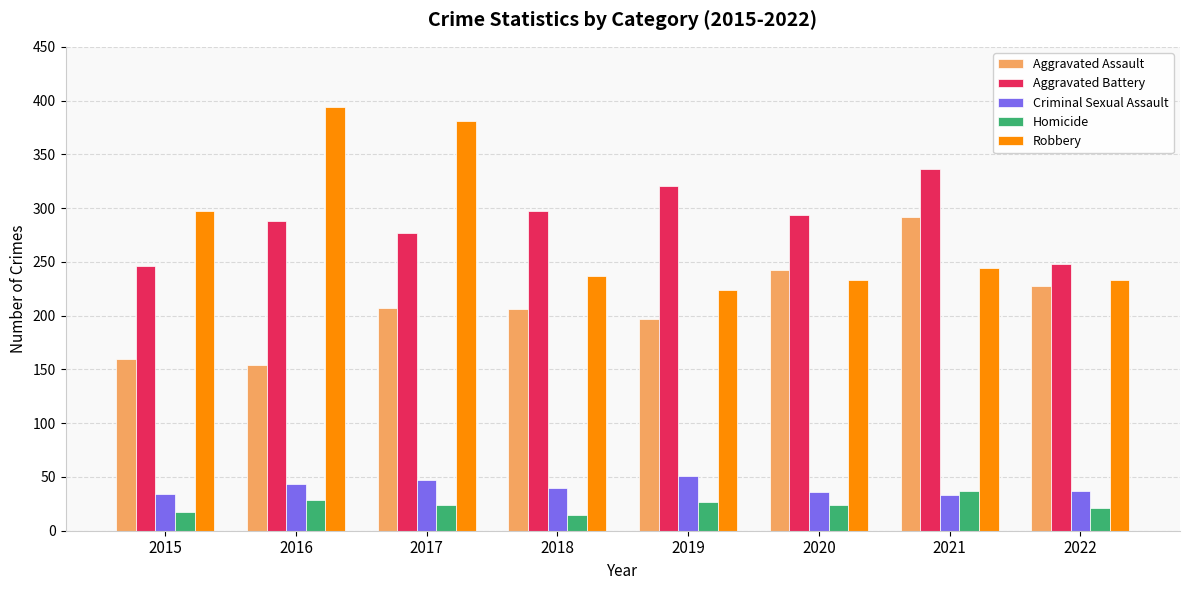

What is the difference between the Homicide values at 2015 and 2017?

7